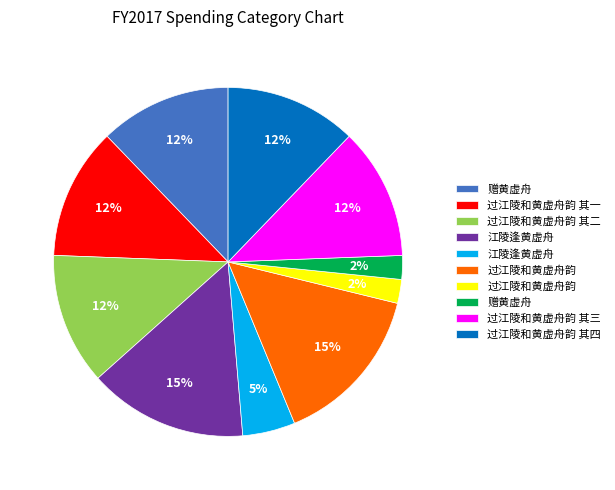

To the nearest percent, what is the average slice percentage?

10%